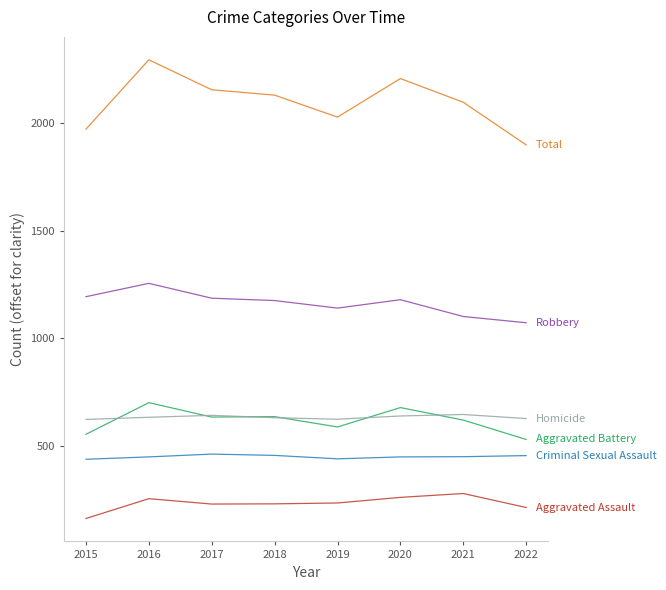

What is the greatest value displayed?

2293